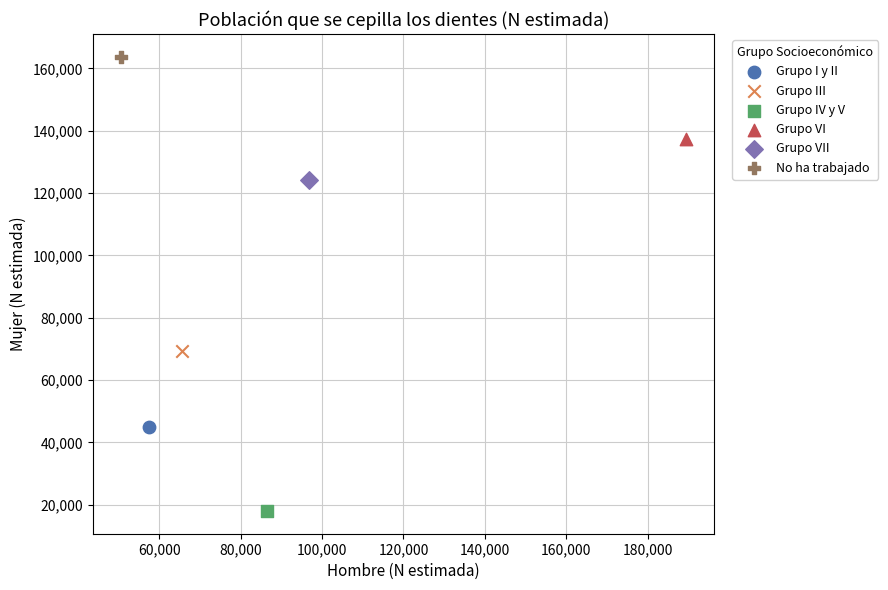

What are all the series names shown in the legend?

Grupo I y II, Grupo III, Grupo IV y V, Grupo VI, Grupo VII, No ha trabajado